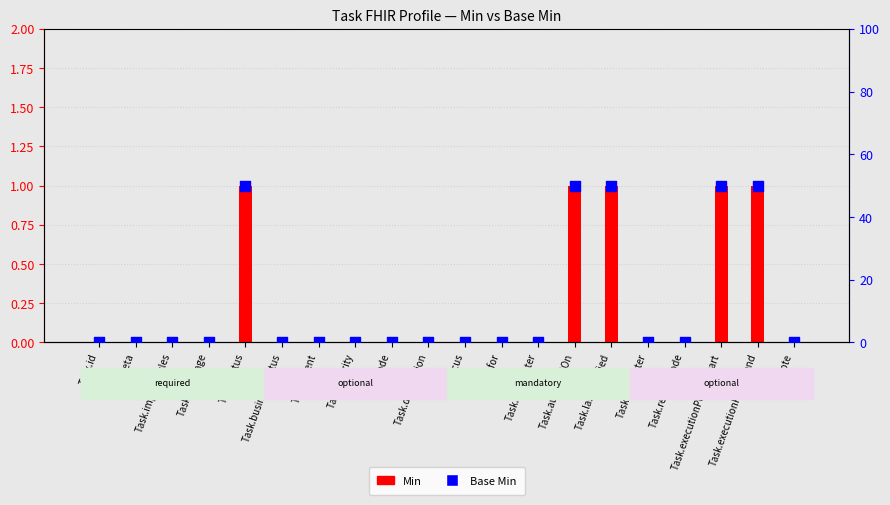

At which category is the sum across all series the highest?

Task.status